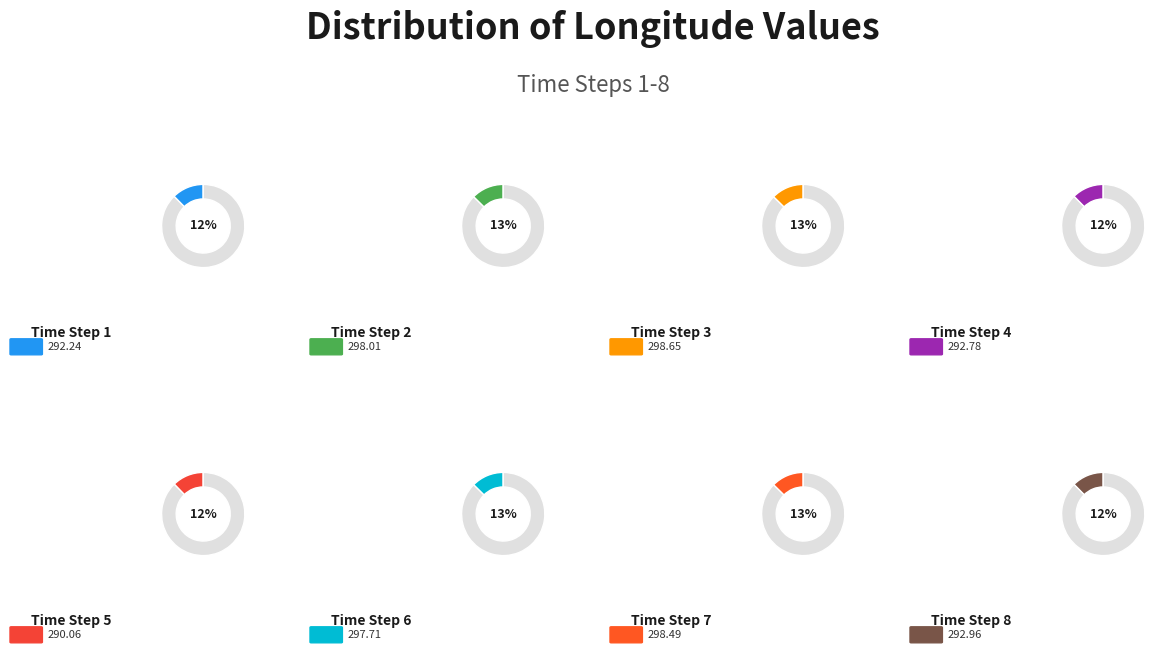

To the nearest percent, what percentage of the pie is 7?

13%